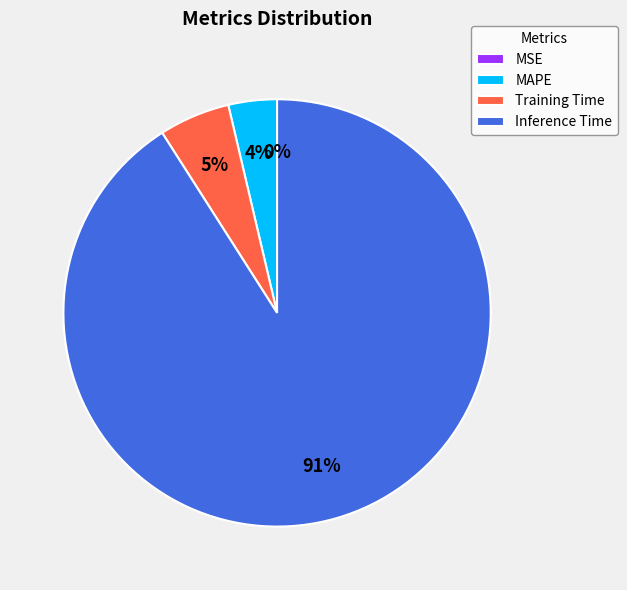

To the nearest percent, what portion does Training Time represent?

5%